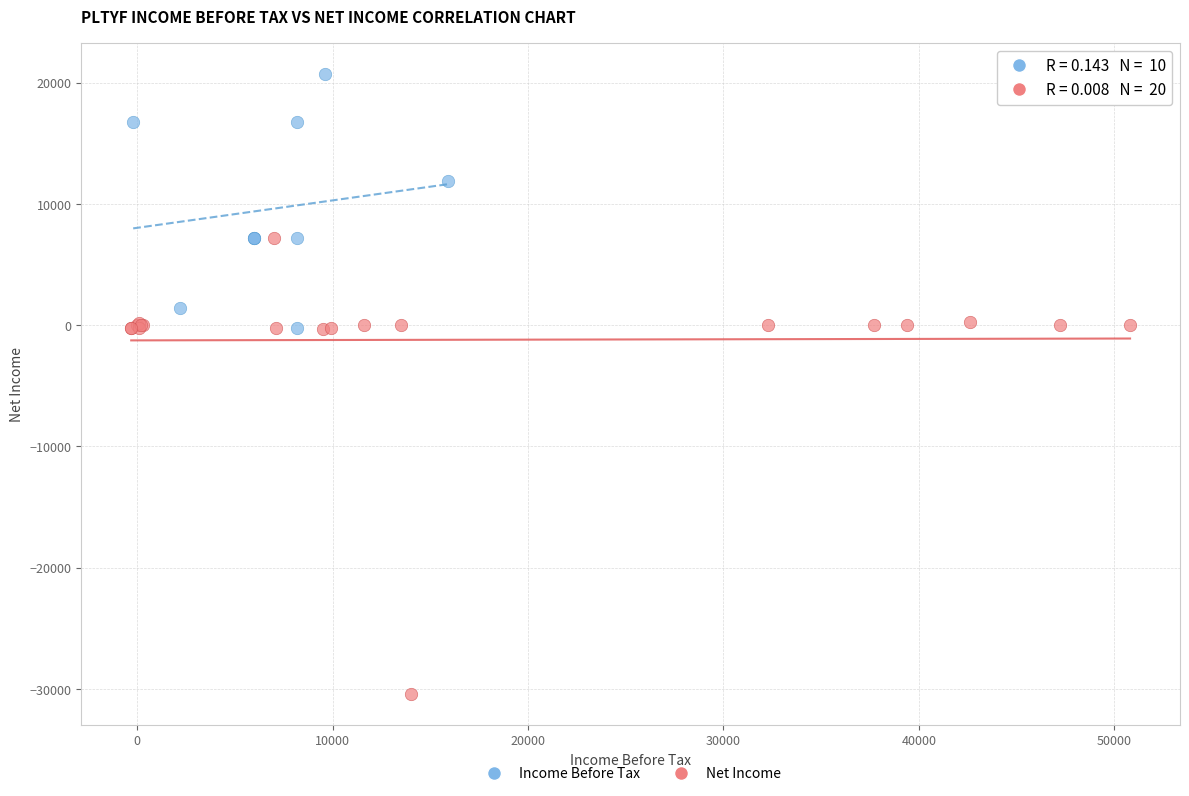

Which series contains the highest Y value?

Income Before Tax